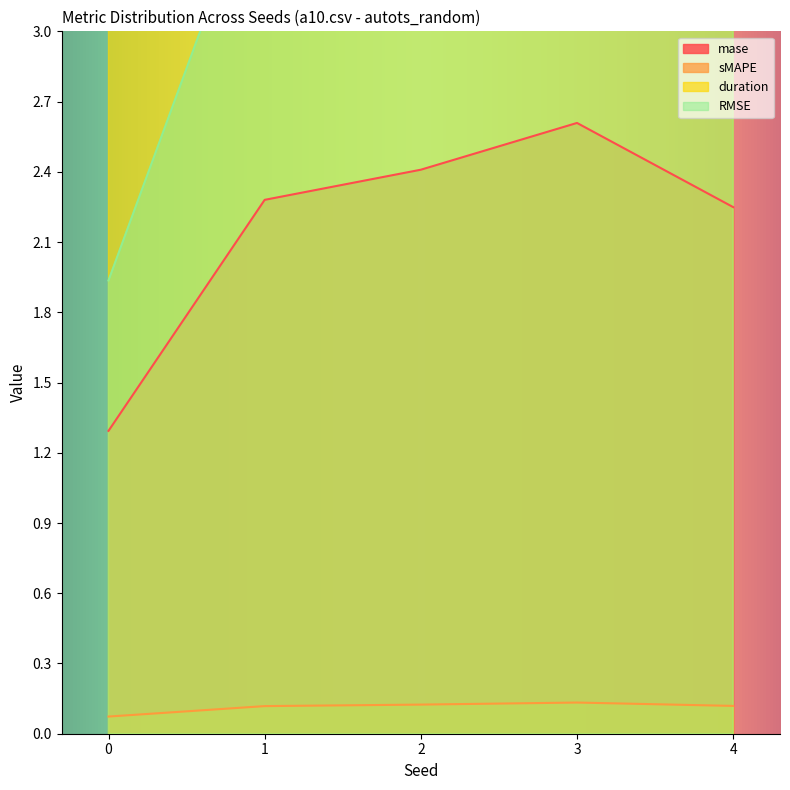

Where is duration nearest to the value 318?

2